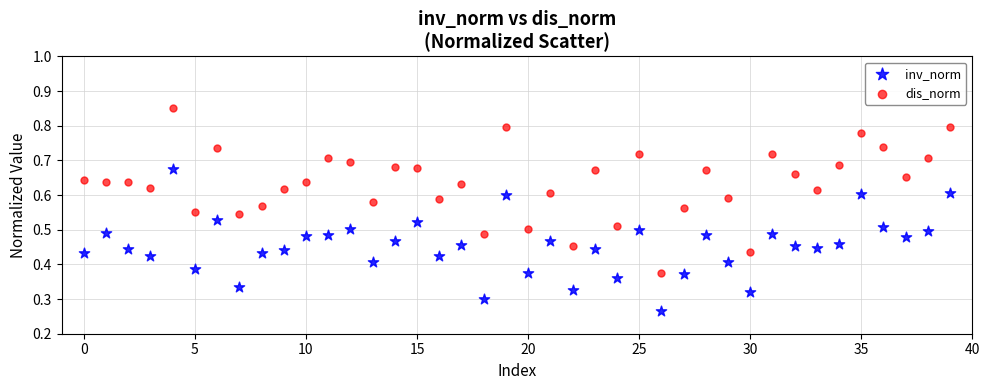

Which series contains the highest Y value?

dis_norm